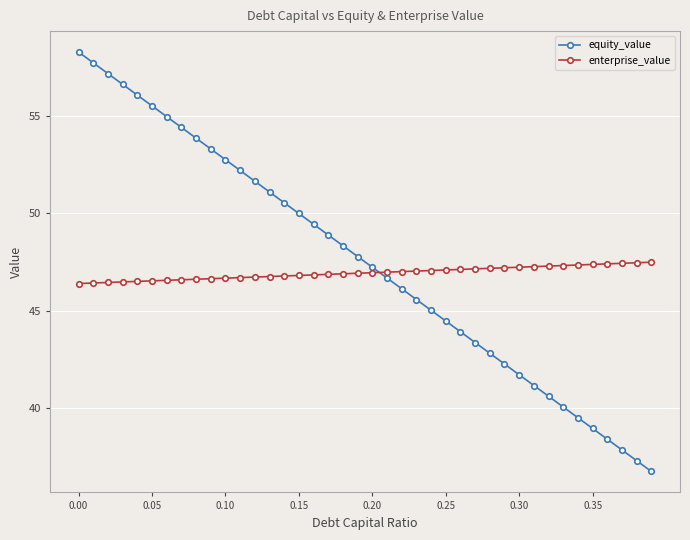

Rank the series by their maximum value, from highest to lowest.

equity_value, enterprise_value